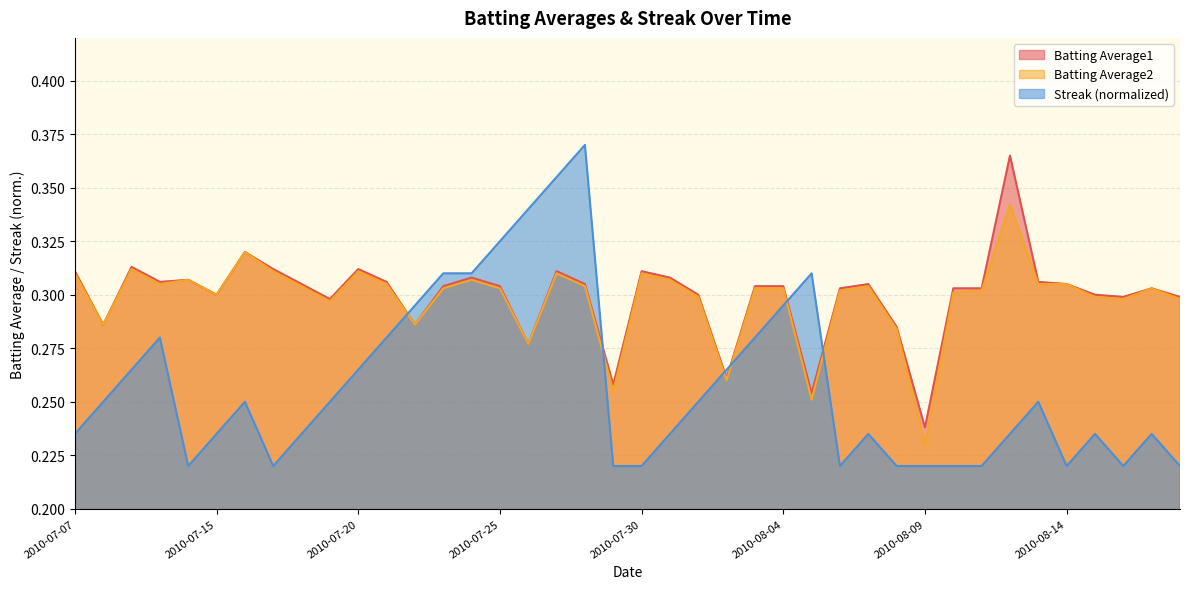

What are all the series names shown in the legend?

Batting Average1, Batting Average2, Streak (normalized)